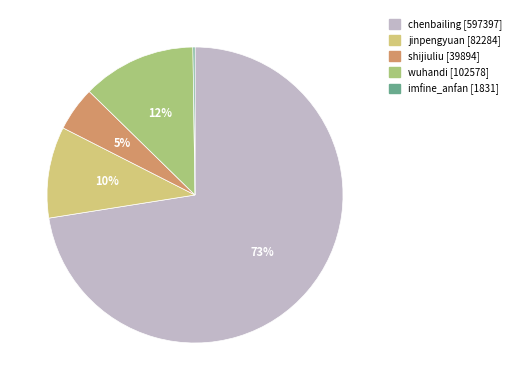

True or false: wuhandi accounts for 12% of the total.

True